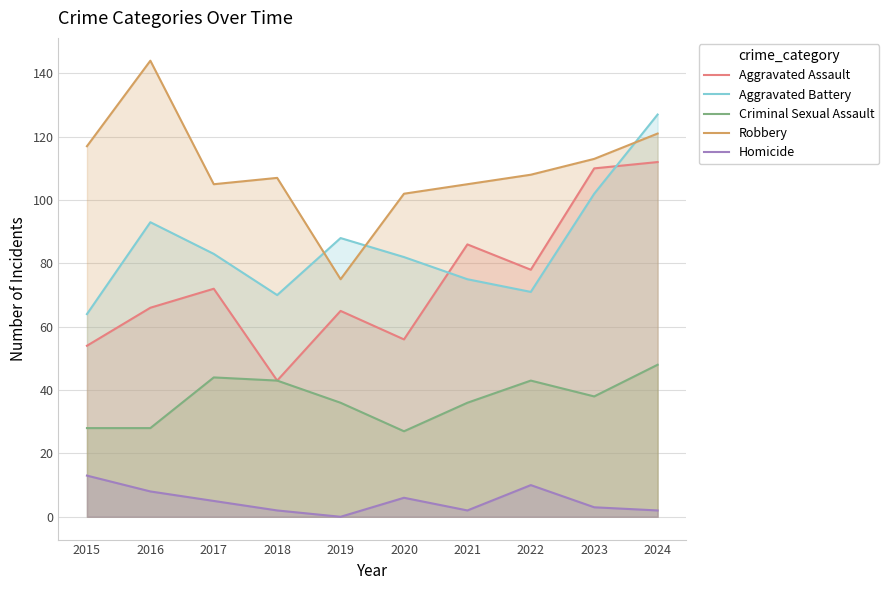

At which category does the chart reach its minimum across all series?

2019